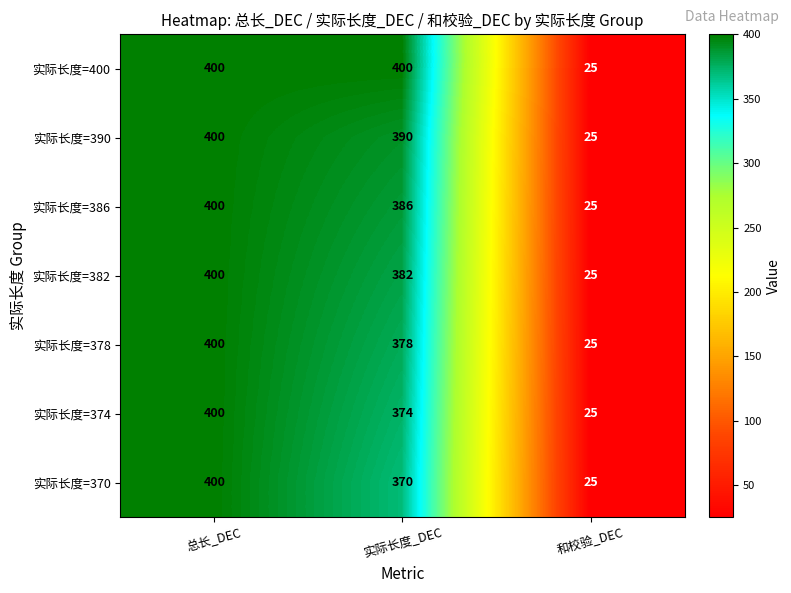

The value of 实际长度=382 at 和校验_DEC is 15. True or false?

False